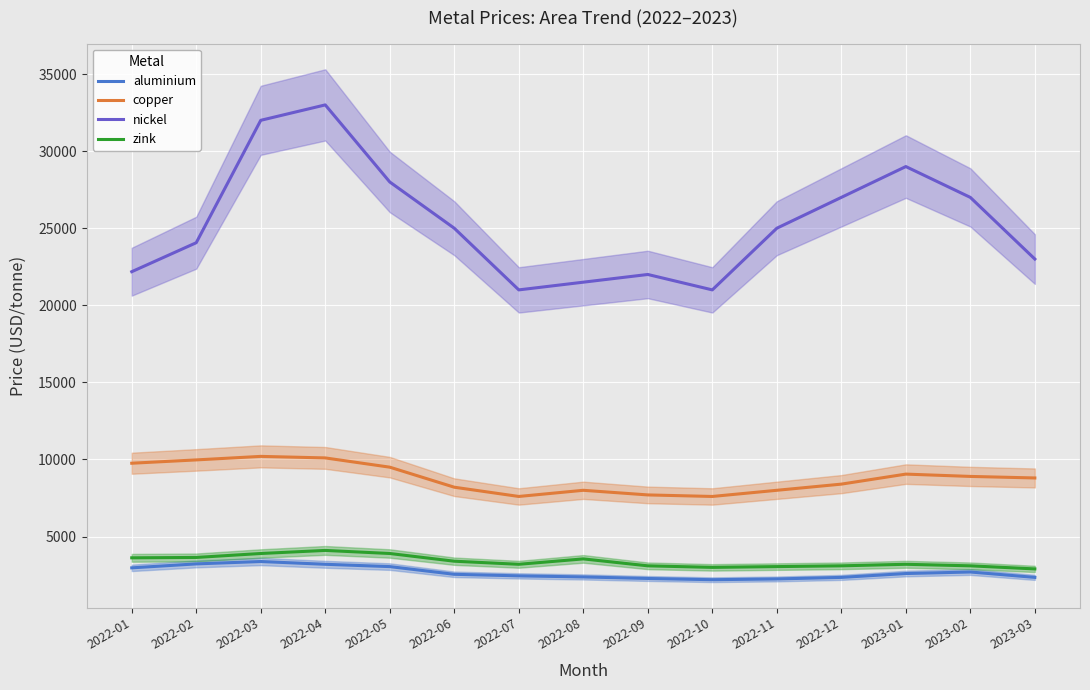

How many lines are shown in the chart?

4